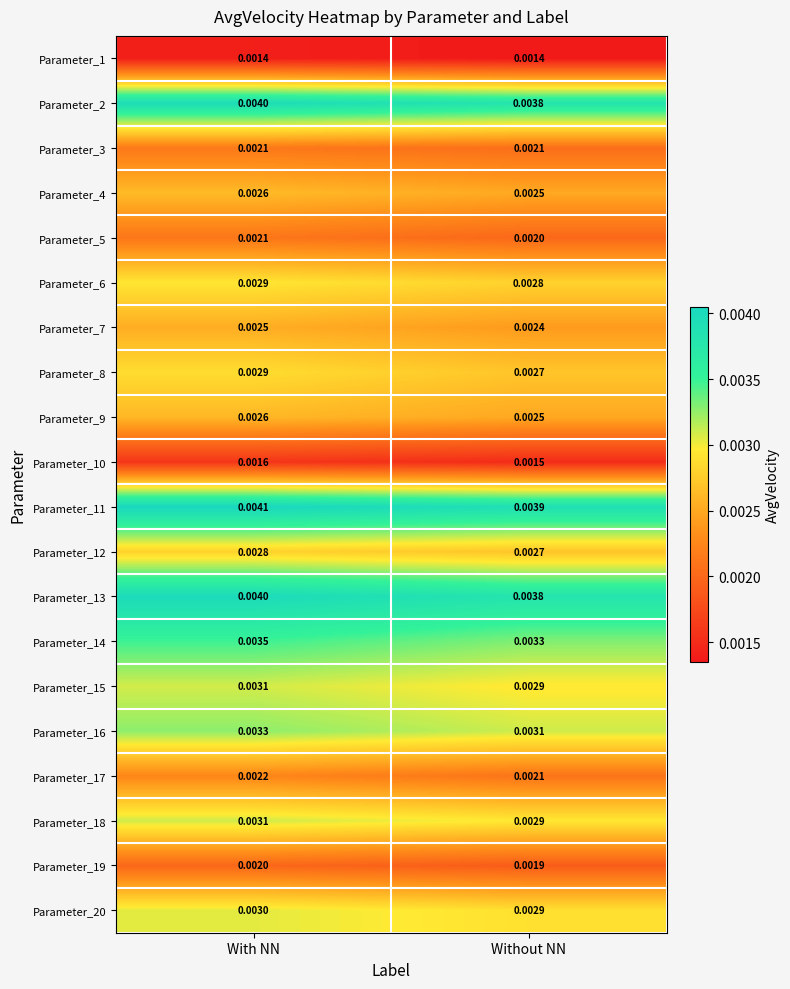

Rank the categories by Parameter_10 value from highest to lowest.

With NN, Without NN